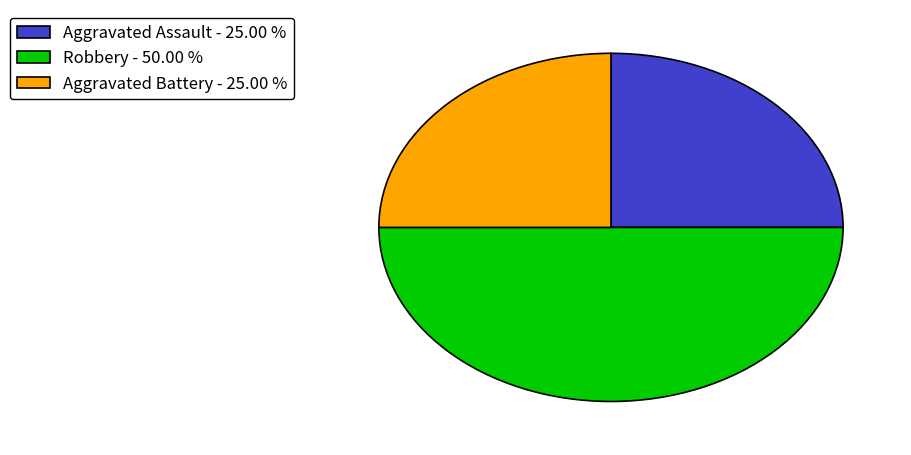

Combined, do Aggravated Assault - 25.00 % and Robbery - 50.00 % account for over 50%?

Yes